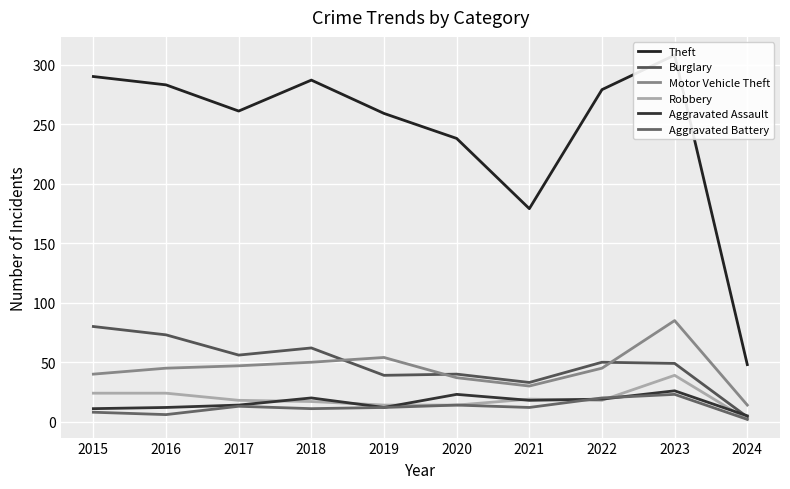

What is the lowest value of the Aggravated Battery series?

2